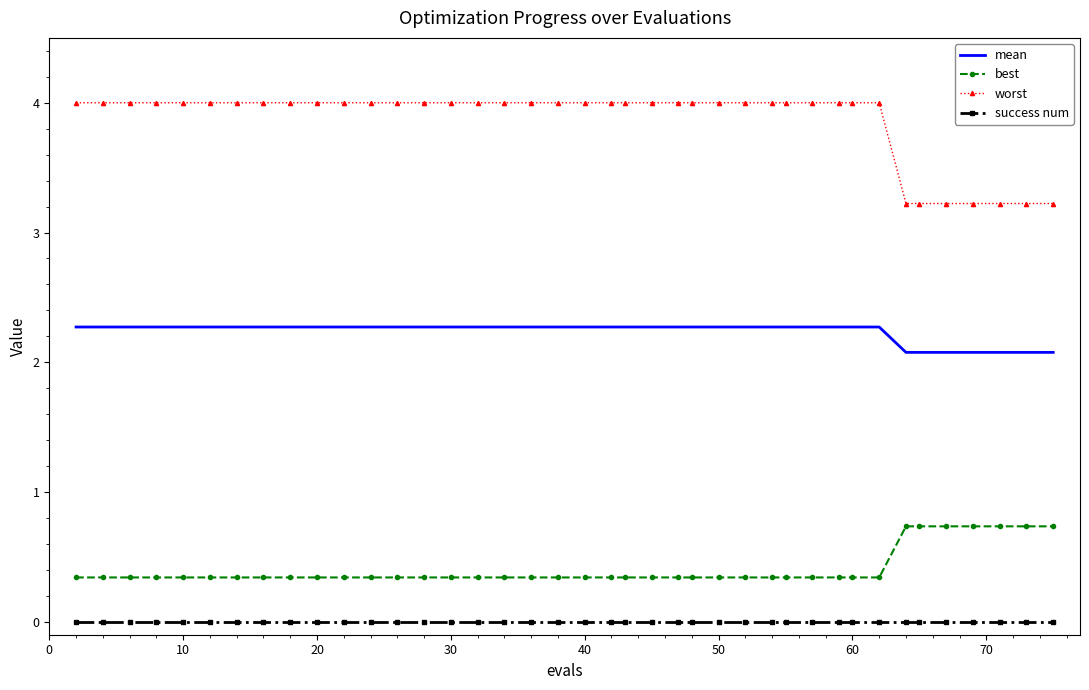

True or false: best and success num cross at least once.

False